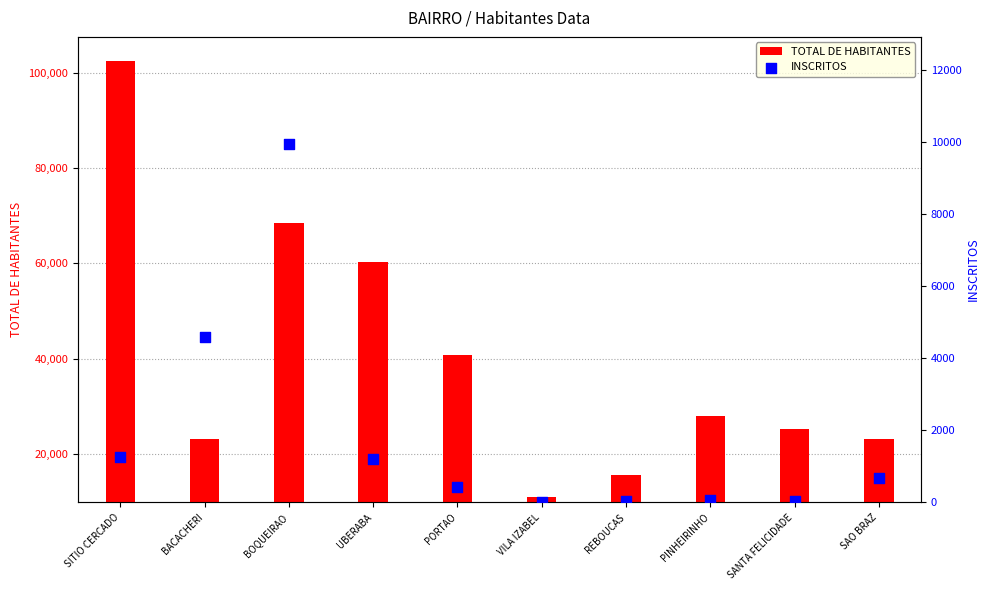

What are all the series names shown in the legend?

TOTAL DE HABITANTES, INSCRITOS